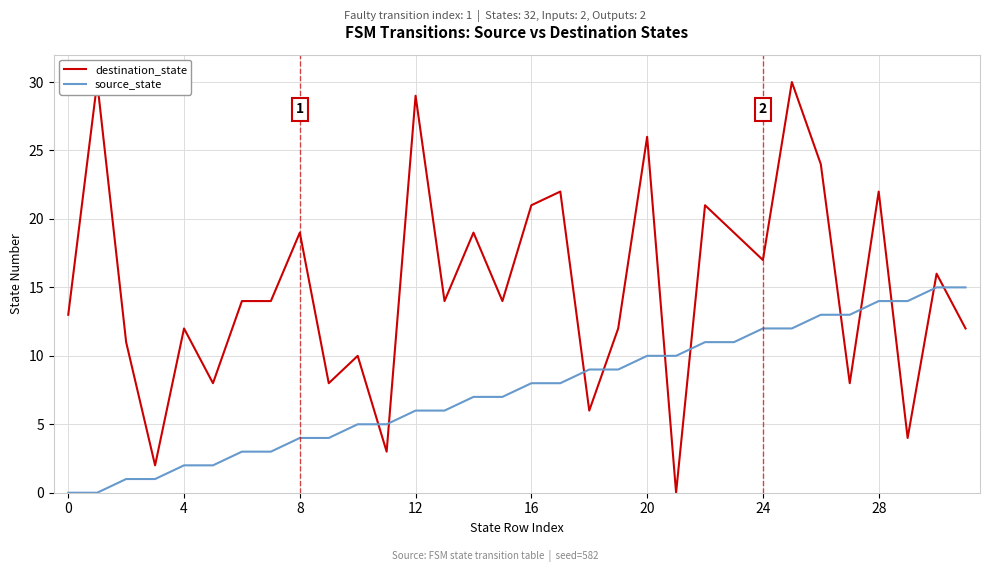

Which series has the widest spread of values?

destination_state